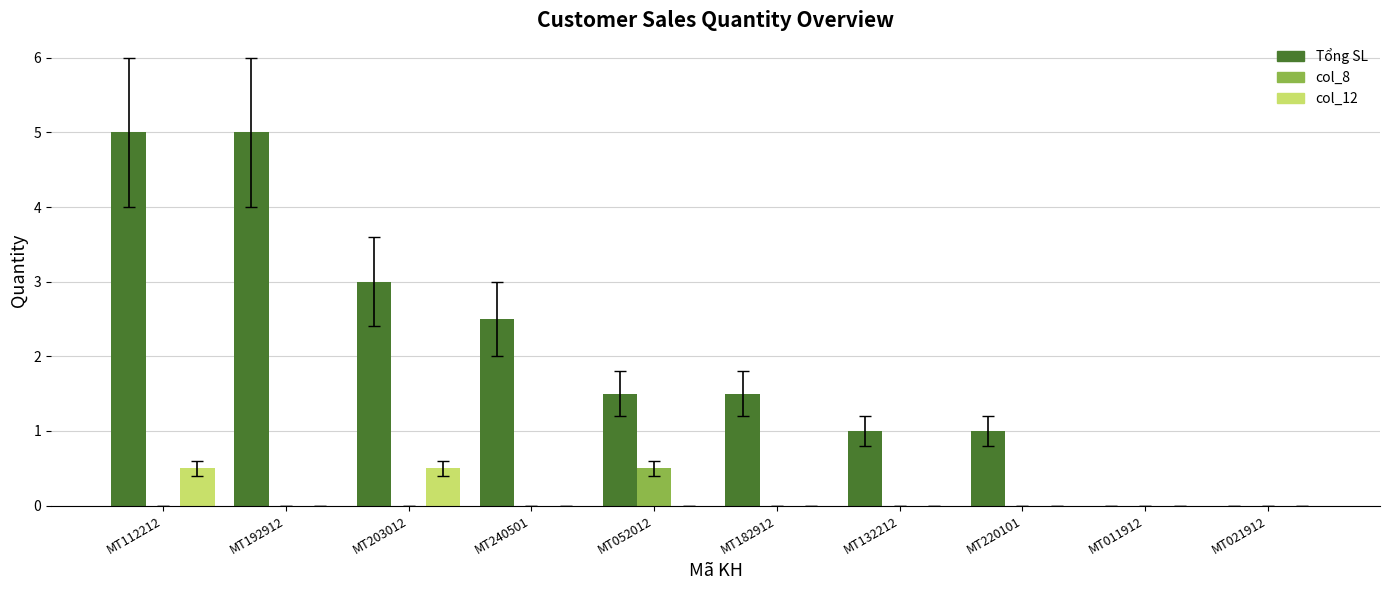

What is the sum of all col_12 values?

1.0